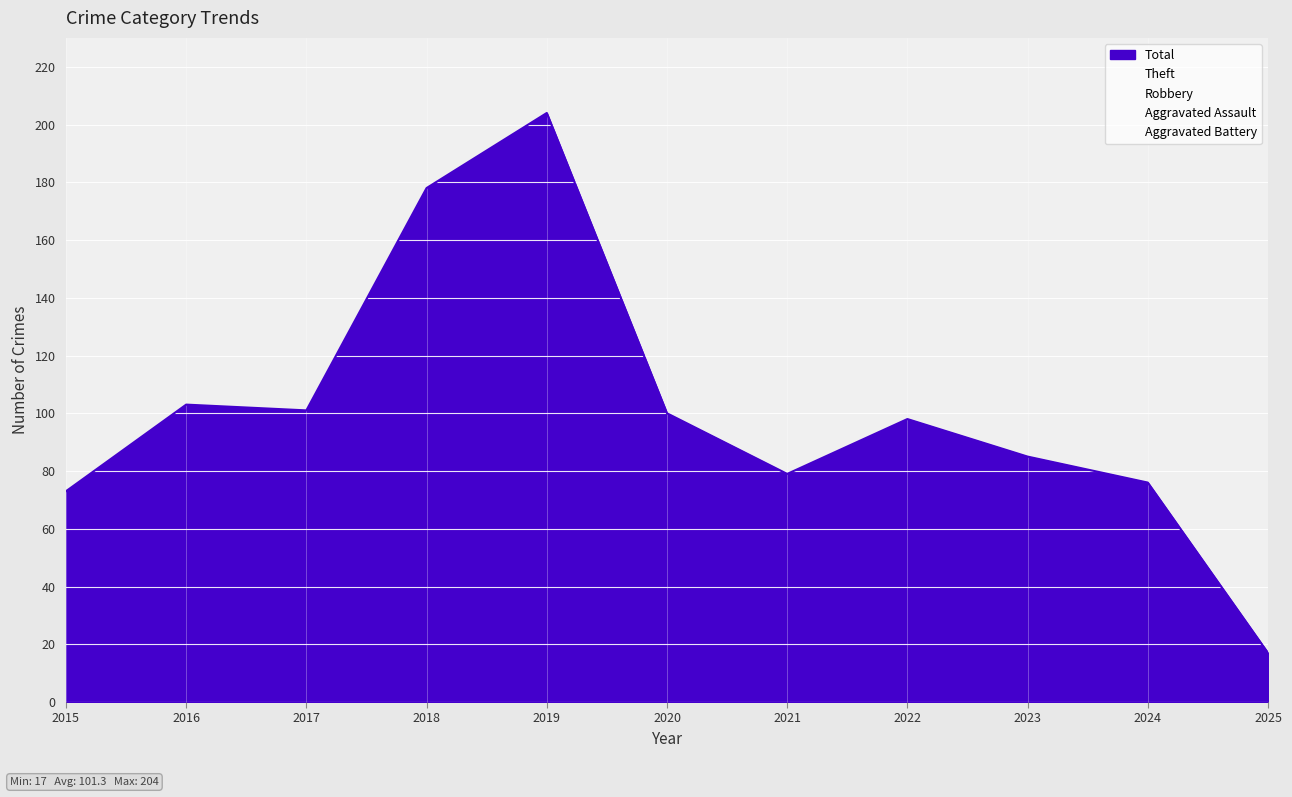

At which label does Aggravated Battery reach its minimum?

2015